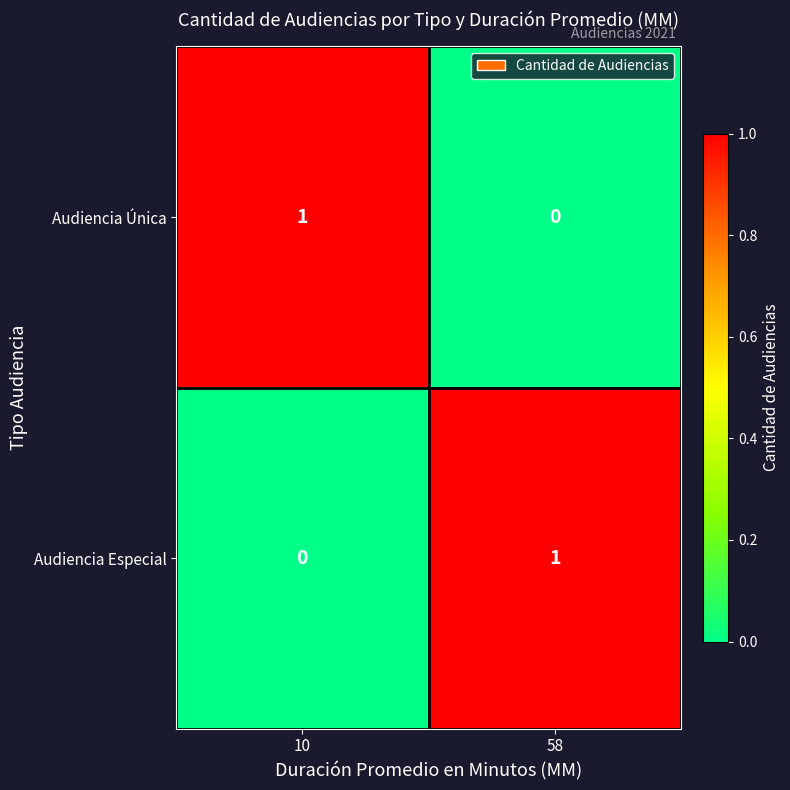

Rank the categories by Audiencia Única value from highest to lowest.

10, 58